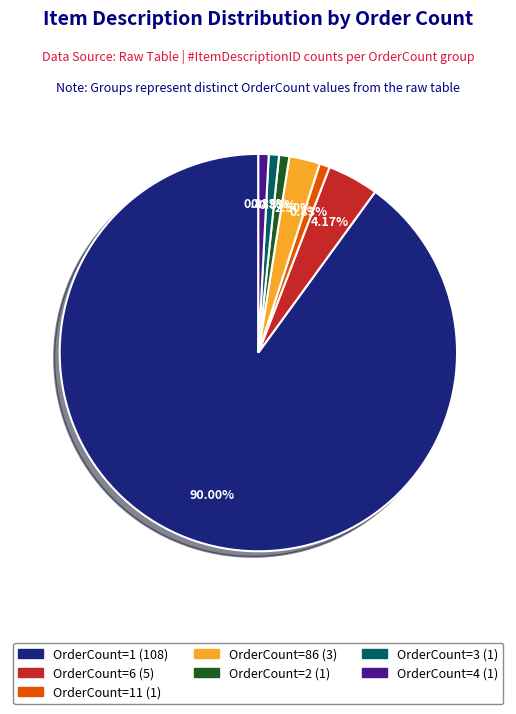

Is there a majority slice in this chart?

Yes